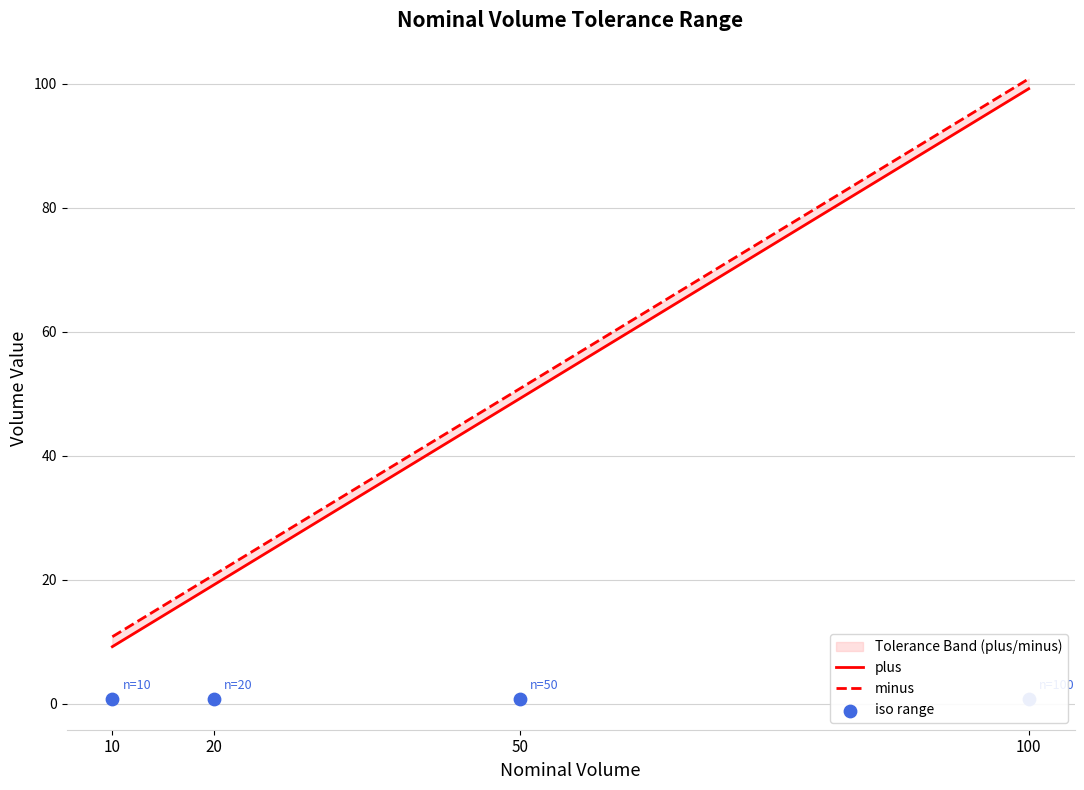

At which category is the sum across all series the highest?

100